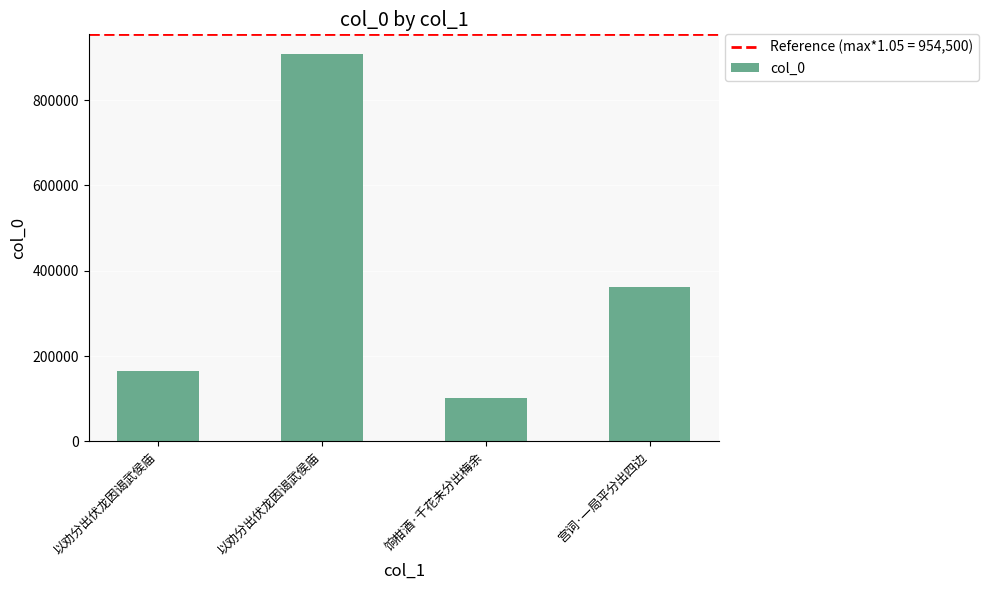

How many bars are there in total?

4